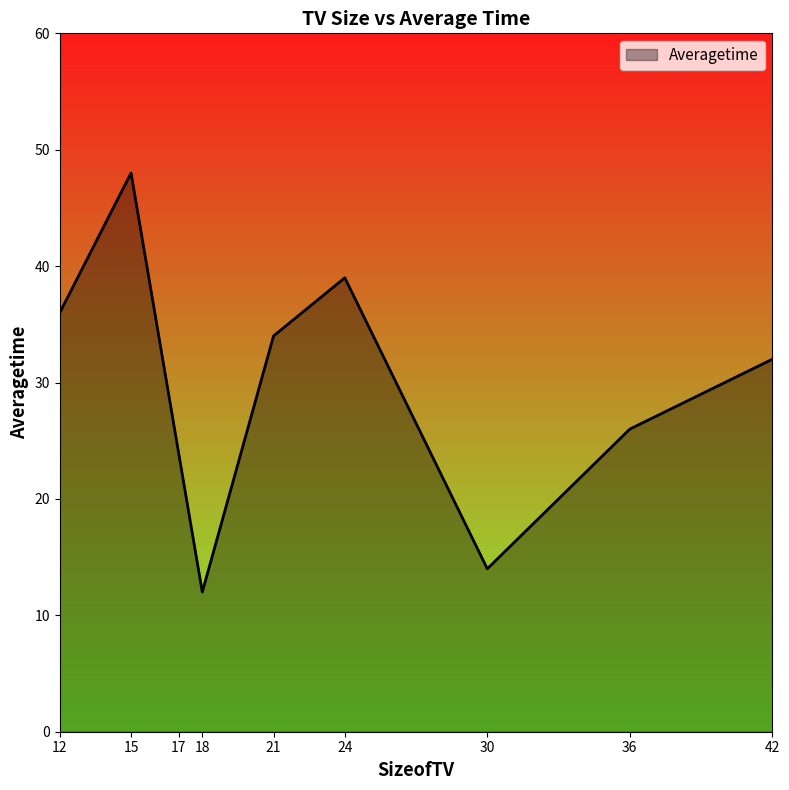

How many lines are shown in the chart?

1